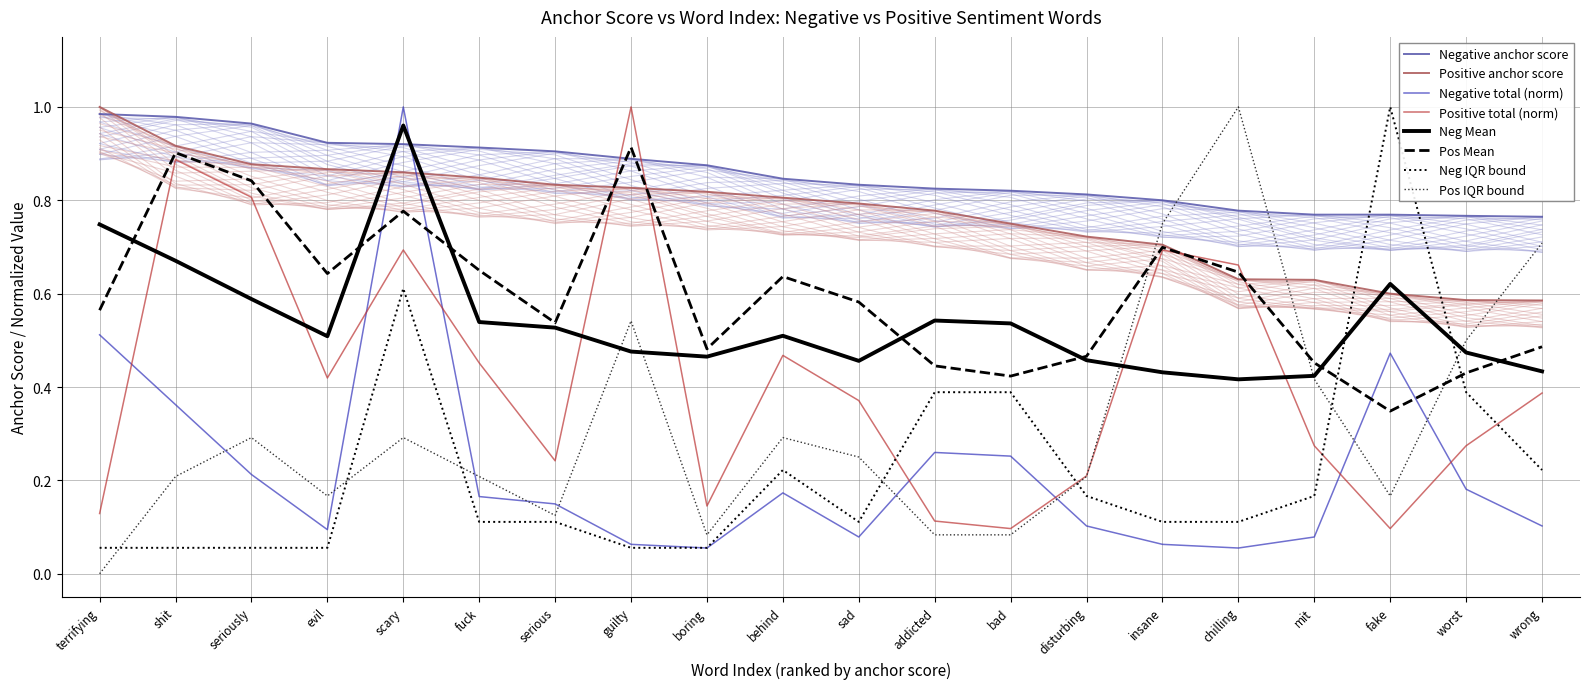

Between which two adjacent categories do Neg IQR bound and Positive total (norm) first intersect?

sad and addicted